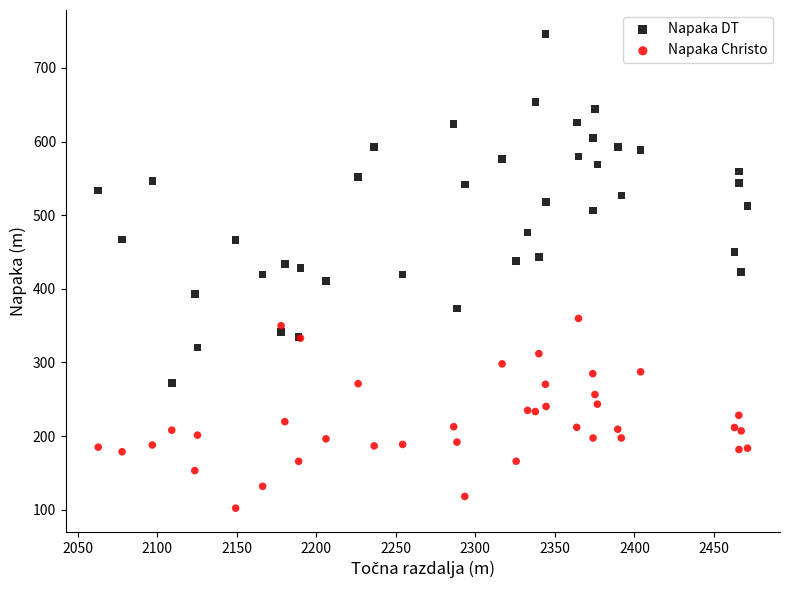

Which series contains the lowest Y value?

Napaka Christo